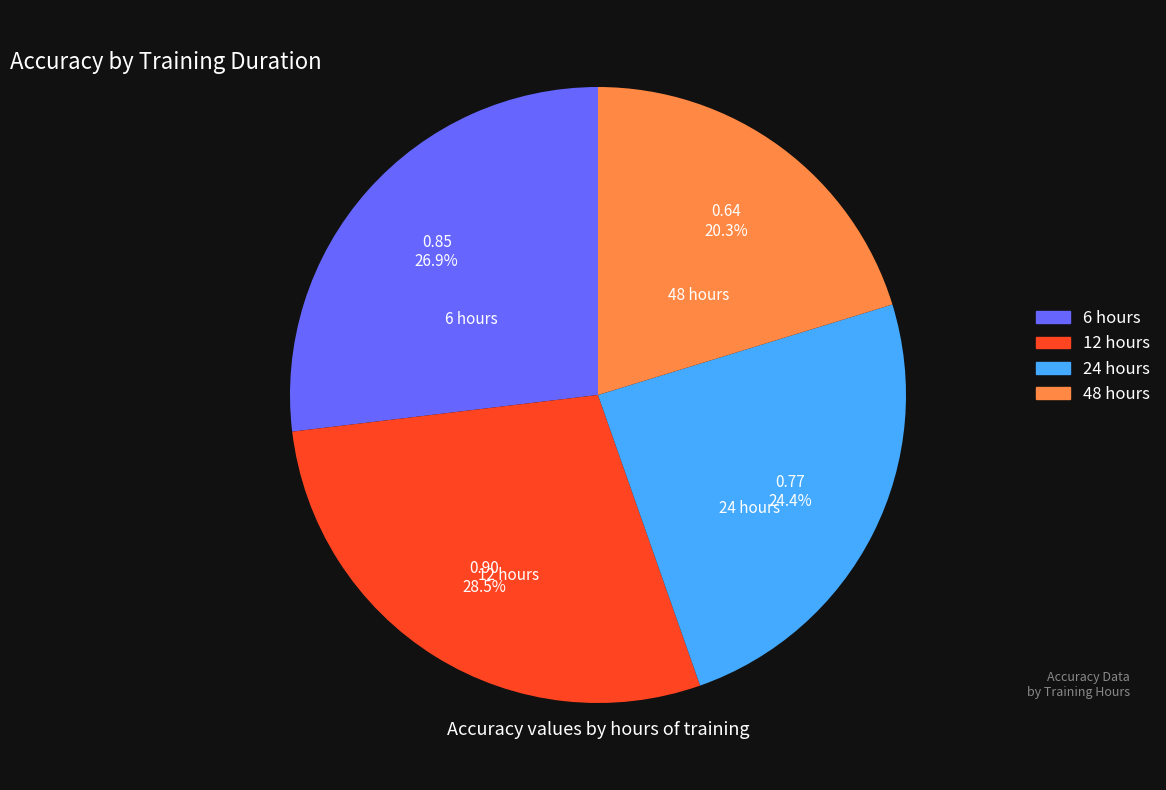

Is 24 hours the majority of the pie?

No